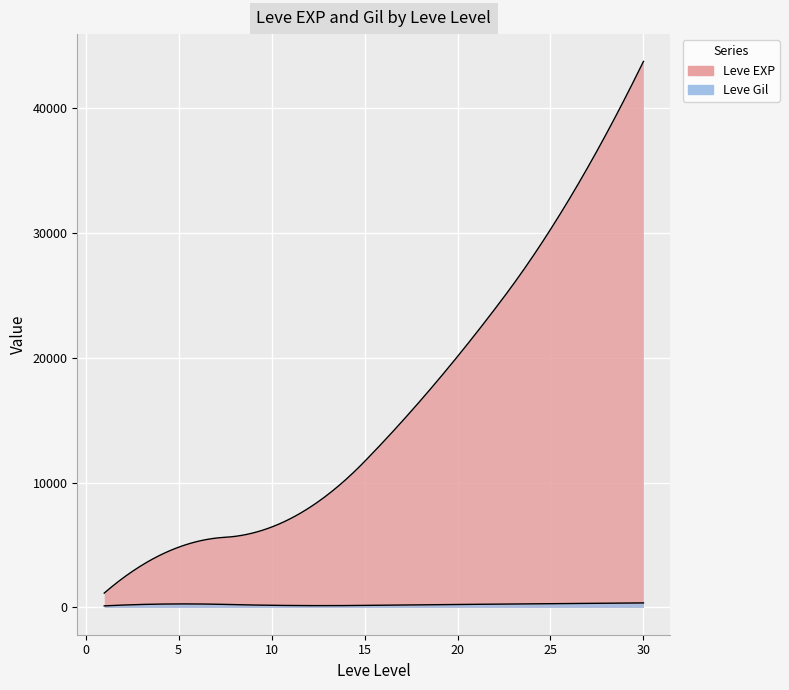

What is the sum of the Leve Gil values at 10 and 30?

306